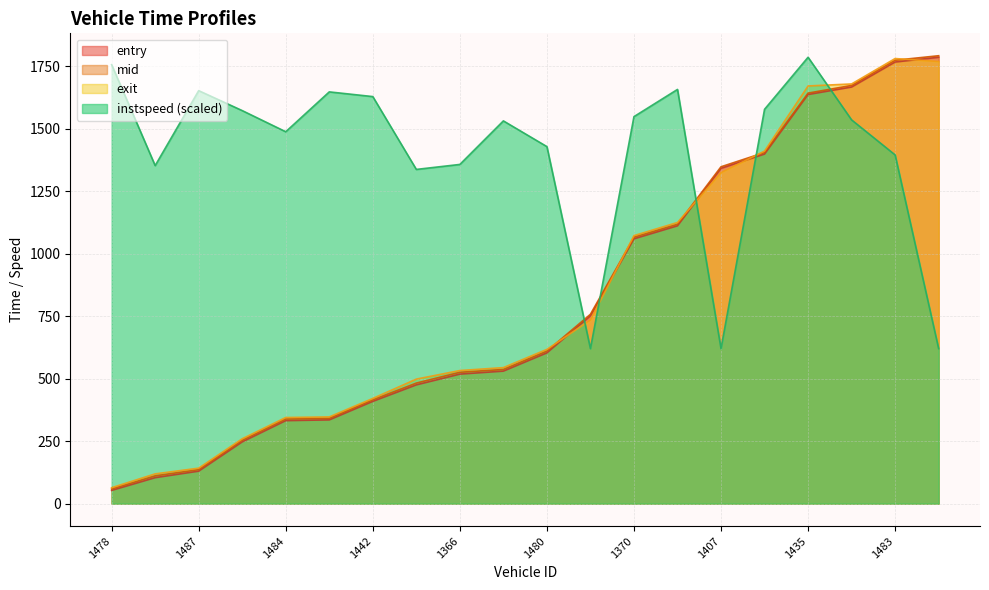

Reading left to right, transcribe all the data shown in this chart.

entry: 1478=53.0	1383=104.0	1487=130.0	1494=247.0	1484=332.0	1457=335.0	1442=409.0	1353=475.0	1366=518.0	1498=530.0	1480=603.0	1437=751.0	1370=1059.0	1472=1111.0	1407=1341.0	1455=1398.0	1435=1636.0	1447=1666.0	1483=1766.0	1493=1785.0
mid: 1478=58.6	1383=111.1	1487=136.2	1494=253.4	1484=338.4	1457=341.2	1442=415.0	1353=482.2	1366=525.3	1498=536.6	1480=610.1	1437=757.3	1370=1065.5	1472=1117.1	1407=1347.1	1455=1404.2	1435=1641.6	1447=1672.3	1483=1773.1	1493=1791.1
exit: 1478=63.8	1383=119.1	1487=142.0	1494=259.4	1484=344.4	1457=346.8	1442=420.7	1353=498.0	1366=532.3	1498=544.0	1480=616.9	1437=734.7	1370=1071.7	1472=1124.3	1407=1323.9	1455=1409.8	1435=1670.2	1447=1678.3	1483=1779.9	1493=1768.1
instspeed: 1478=1755.4	1383=1351.7	1487=1651.5	1494=1571.7	1484=1487.2	1457=1646.6	1442=1627.8	1353=1336.5	1366=1356.5	1498=1530.5	1480=1427.7	1437=619.9	1370=1547.6	1472=1656.4	1407=619.9	1455=1576.9	1435=1785.0	1447=1534.5	1483=1394.4	1493=619.9